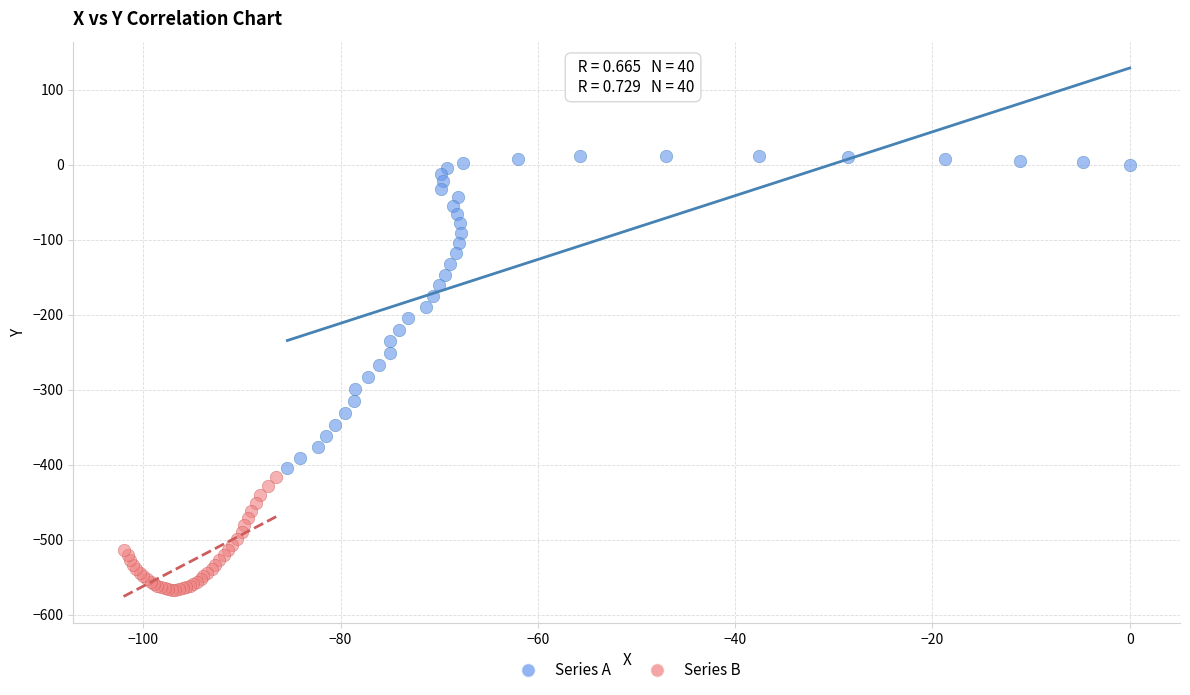

Which series contains the lowest Y value?

Series B